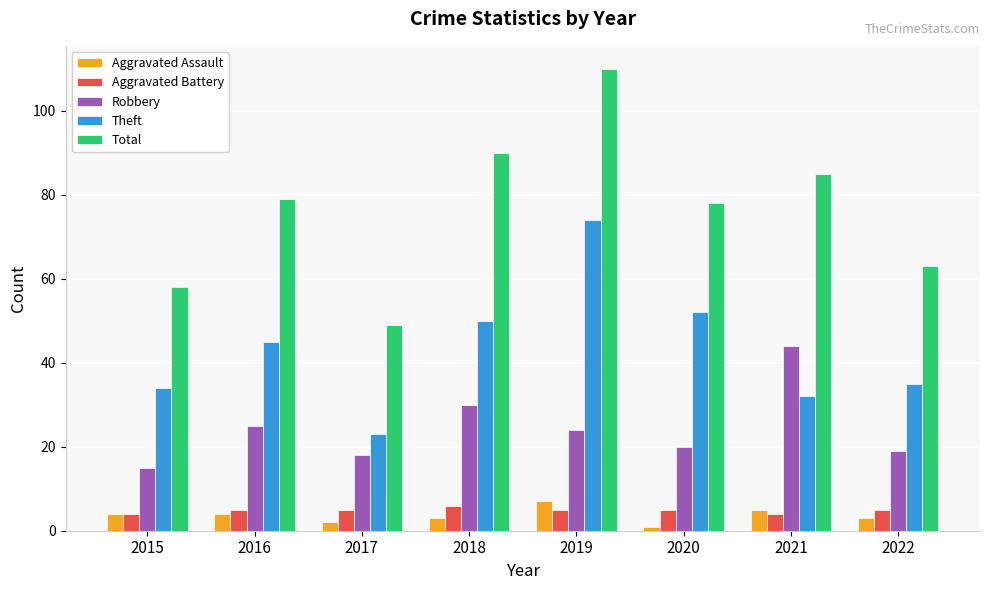

True or false: Theft has a value of 9 at 2017.

False